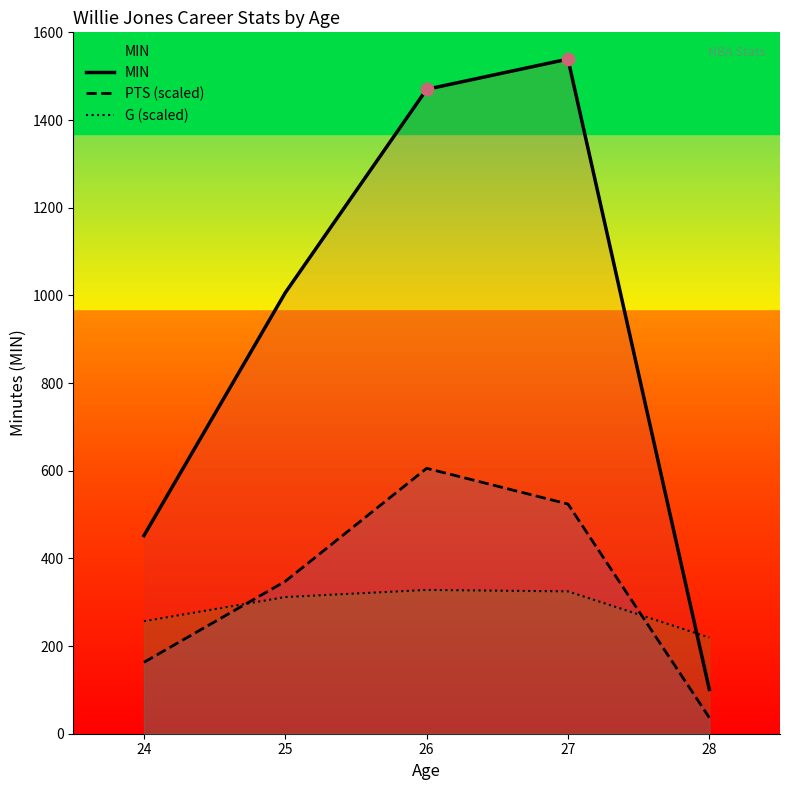

Which series contains the highest Y value?

MIN